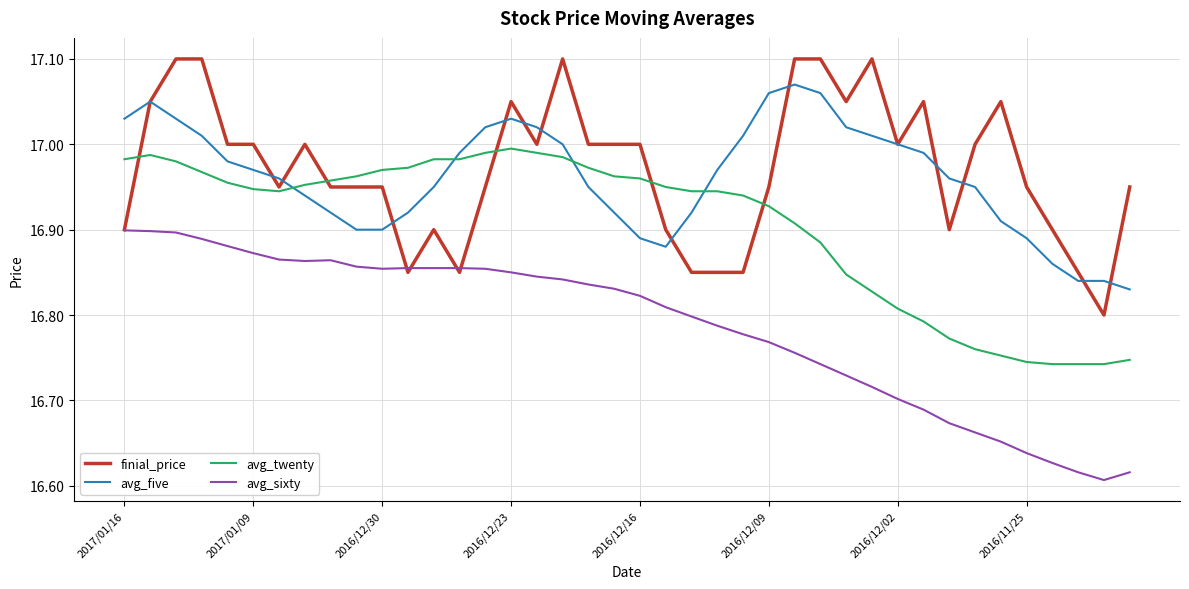

What are all the series names shown in the legend?

finial_price, avg_five, avg_twenty, avg_sixty